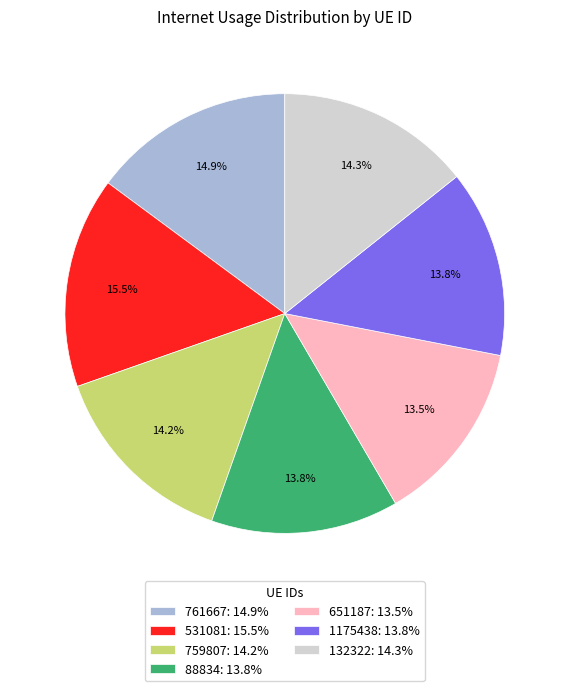

What percentage is the 88834 slice, to the nearest percent?

14%